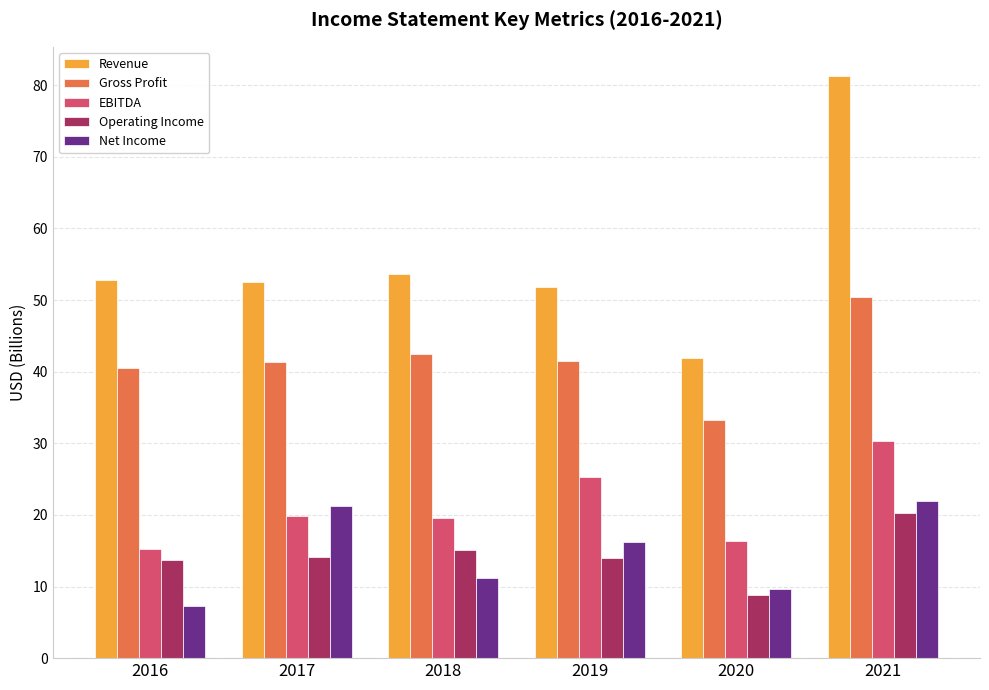

What is the approximate value of Revenue at 2021?

81.3